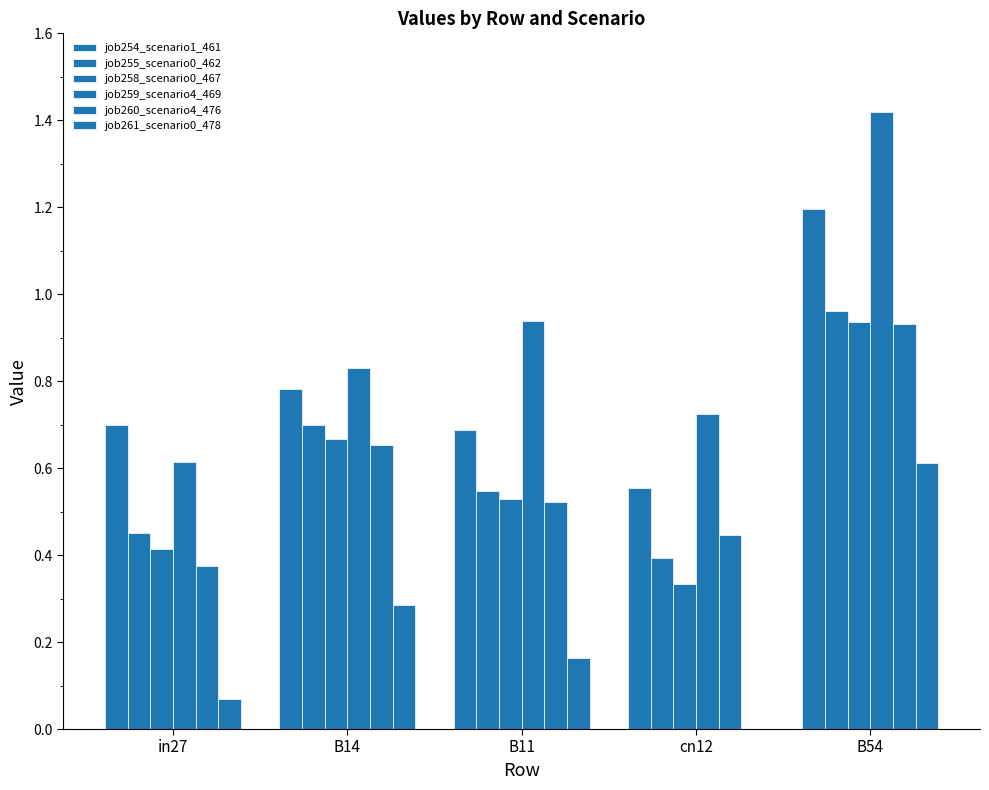

What is the value of the job259_scenario4_469 bar at the 3rd from the left?

0.9